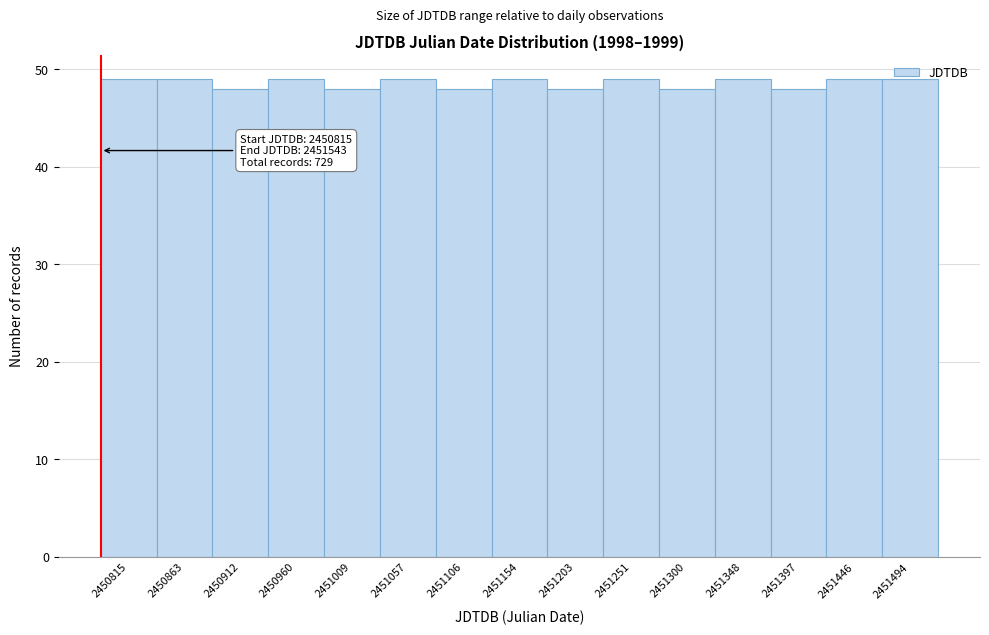

Is it true that the value at 2451348 is 68?

False